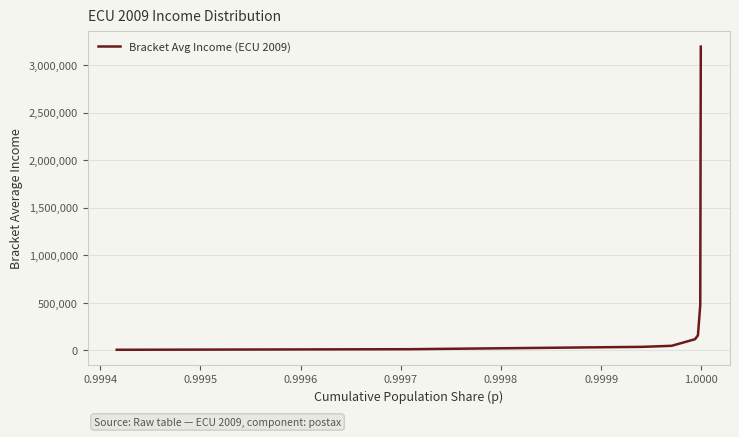

What is the maximum value shown in the chart?

3192587.0